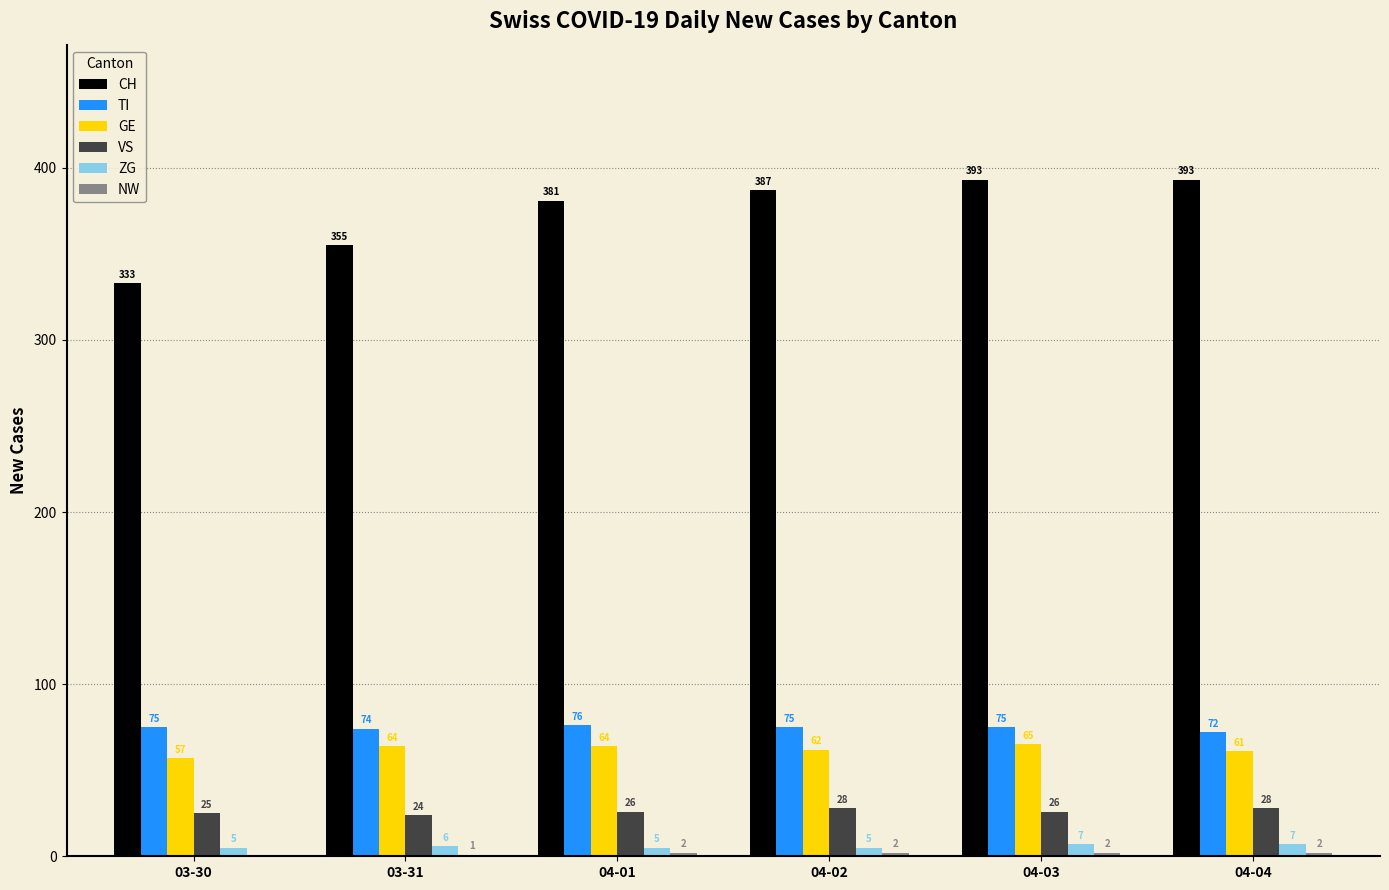

How many groups of bars are there?

6